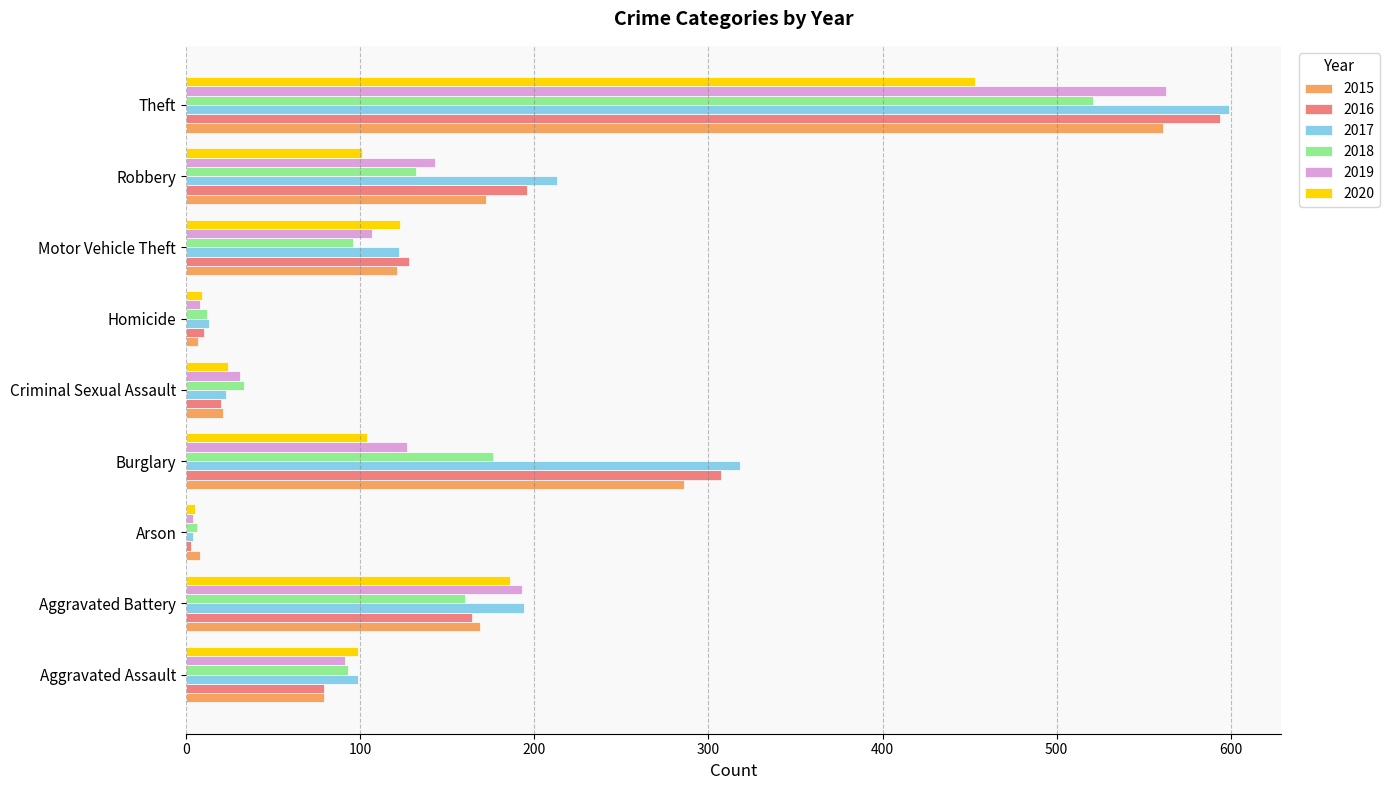

What is the total value across all series at Aggravated Battery?

1066